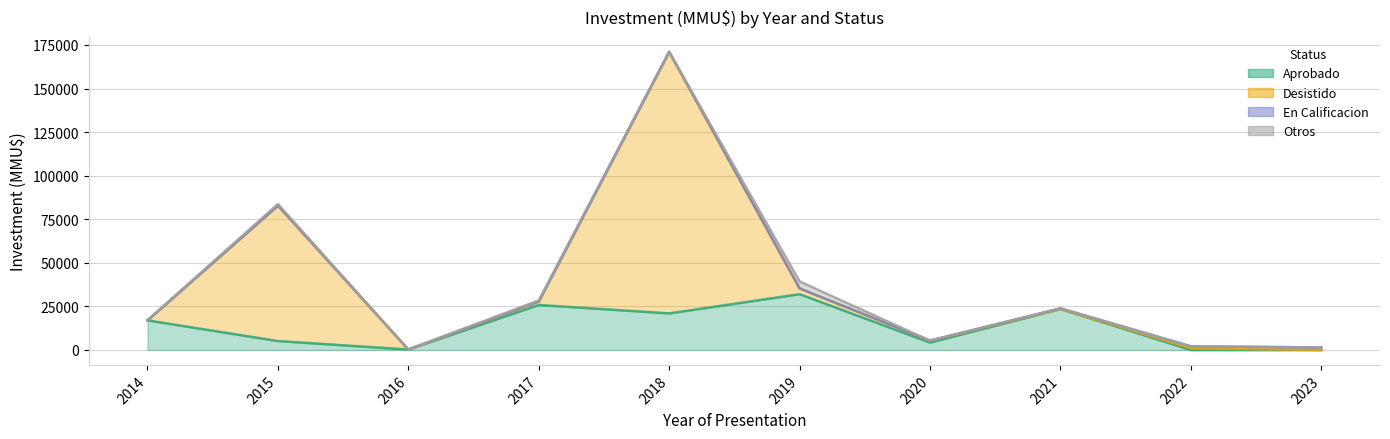

Count the number of data series in this chart.

4